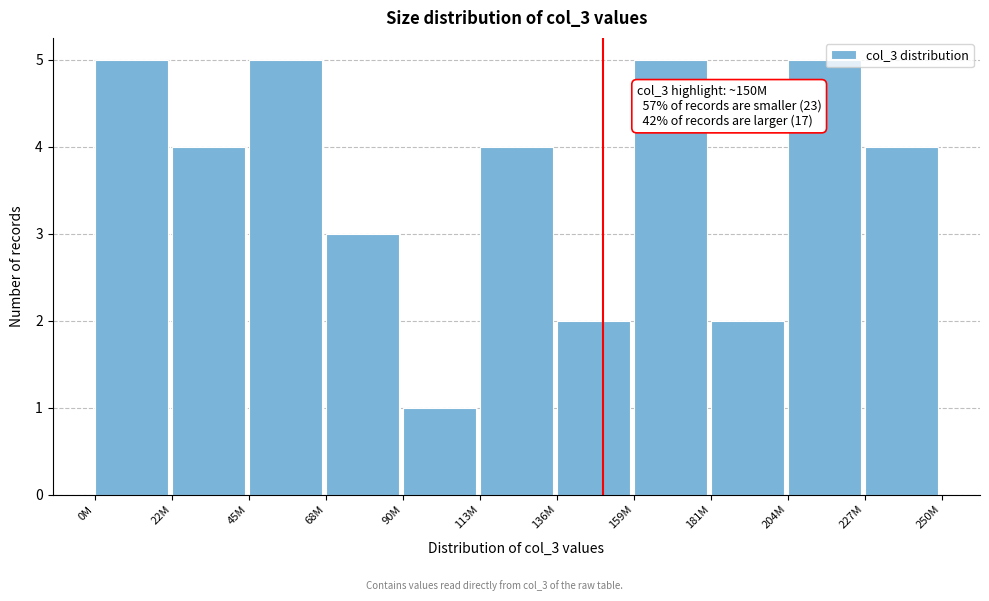

Reading left to right, what are all the values shown in this chart?

0M=5	22M=4	45M=5	68M=3	90M=1	113M=4	136M=2	159M=5	181M=2	204M=5	227M=4